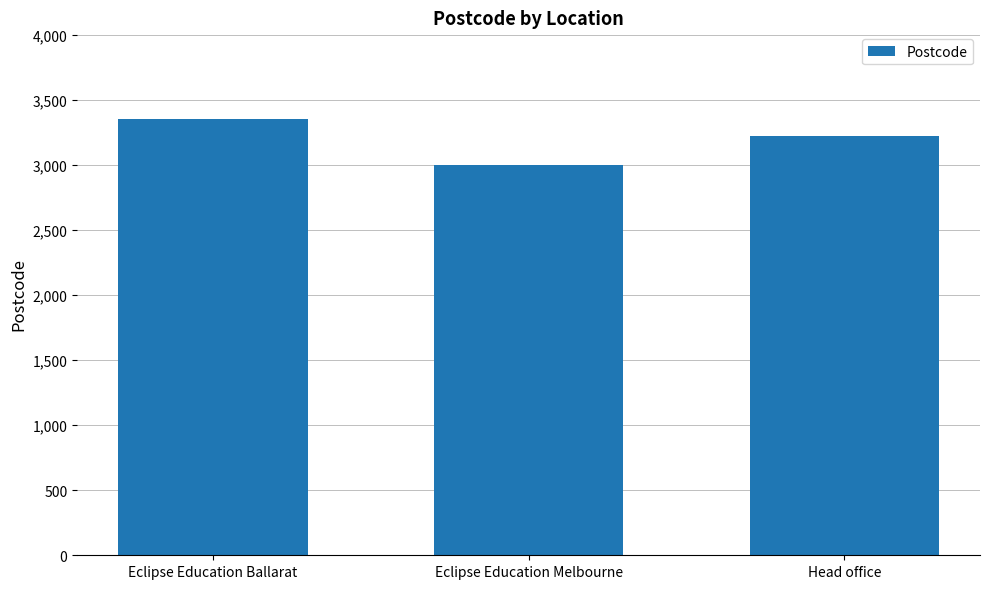

List the labels in order of value, largest first.

Eclipse Education Ballarat, Head office, Eclipse Education Melbourne